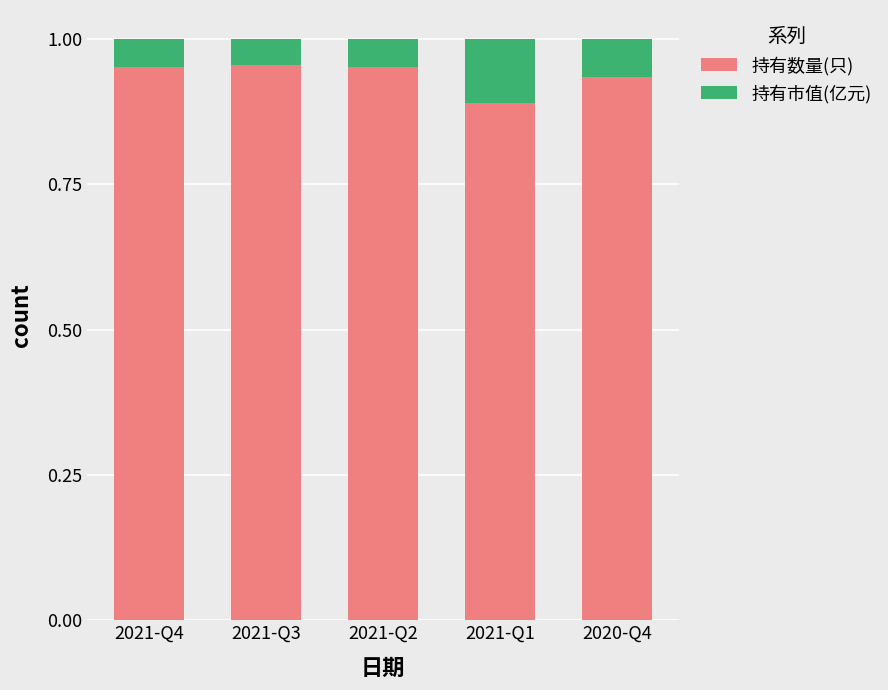

How many bars are there in total?

5